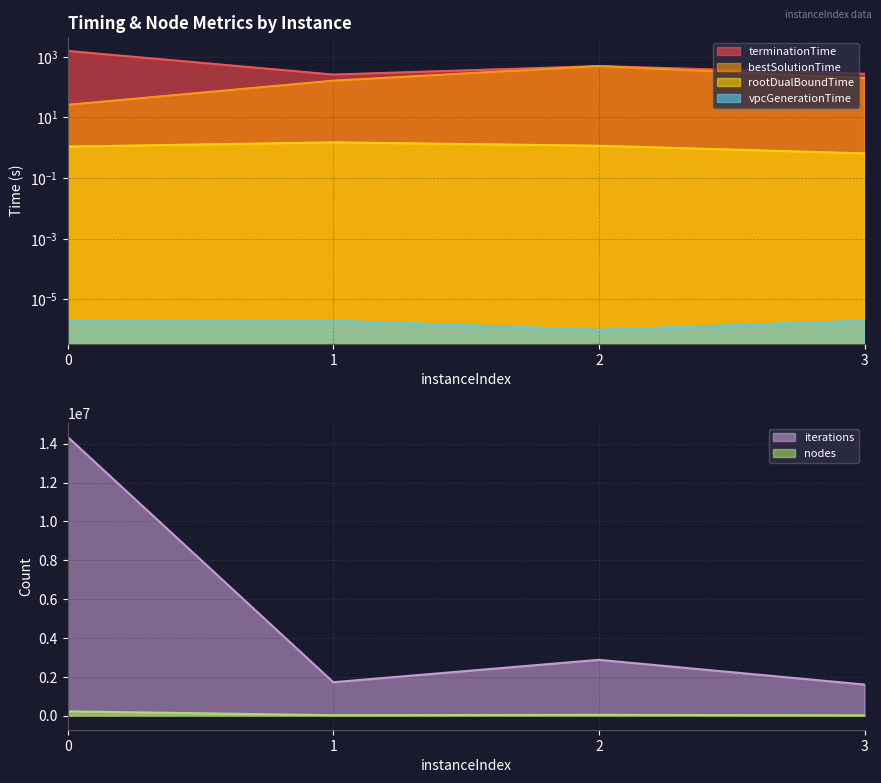

True or false: bestSolutionTime and terminationTime cross at least once.

False